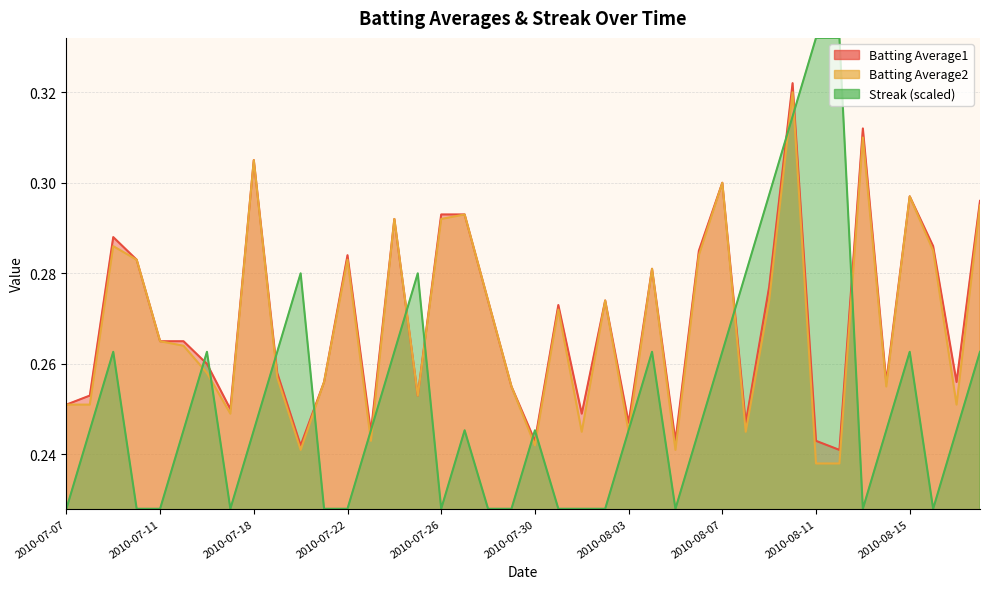

What value does the Streak series have at 2010-08-12?

0.3